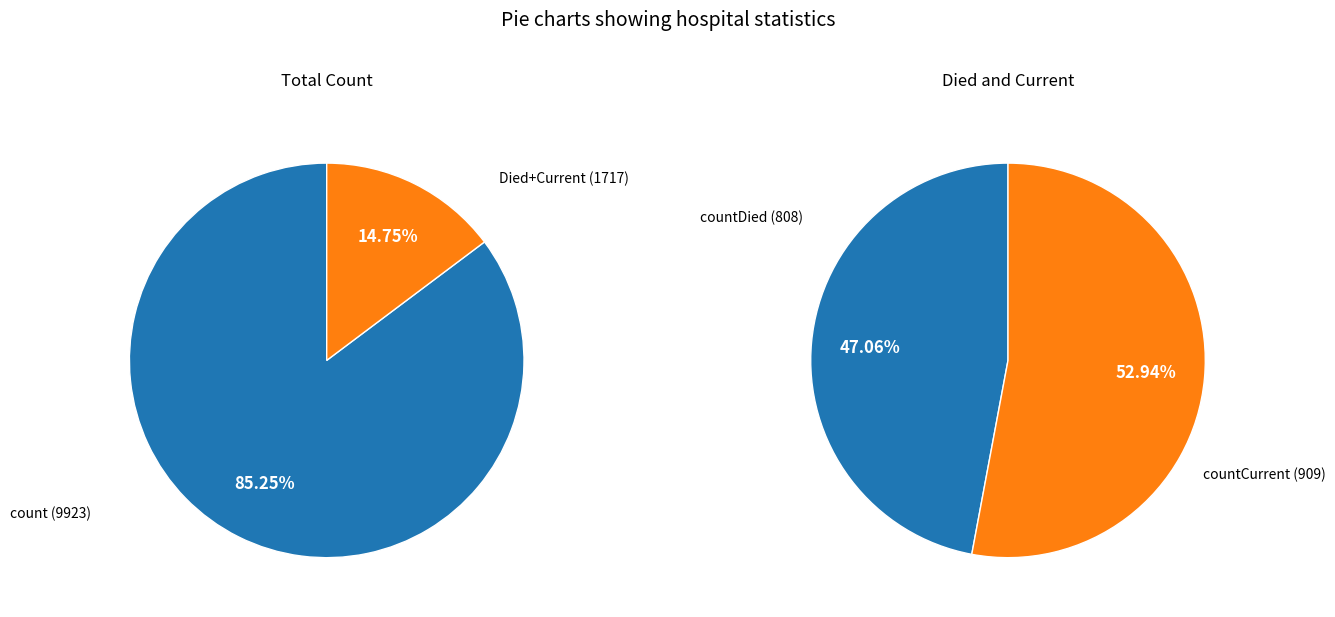

Which category has the biggest portion of the pie?

count